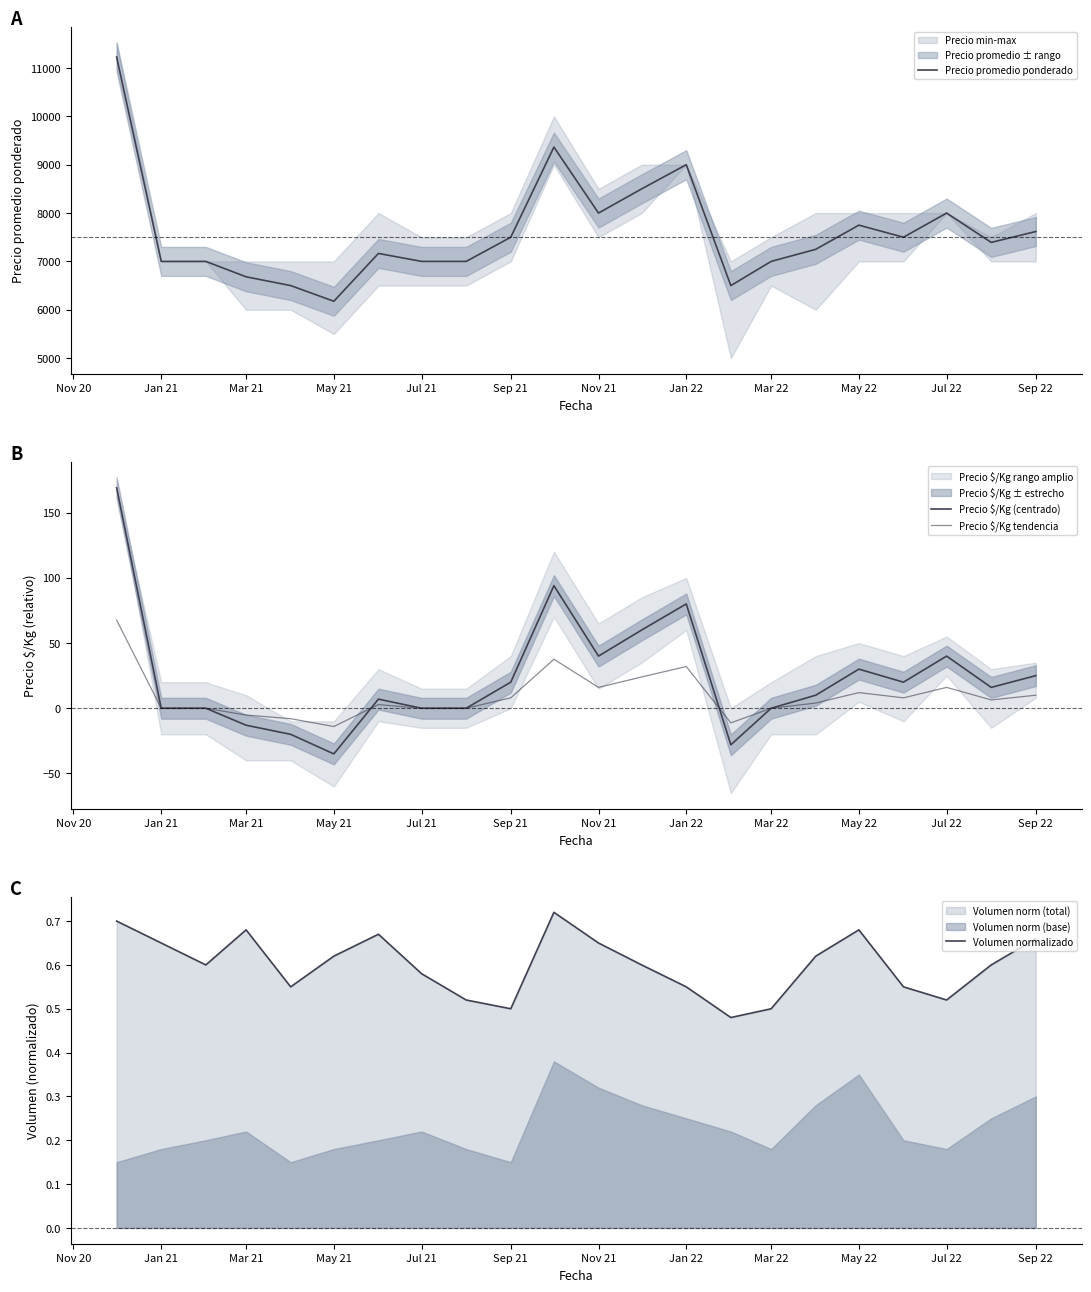

What is the difference between the second highest and minimum values in the Precio $/Kg (centrado) series?

129.0